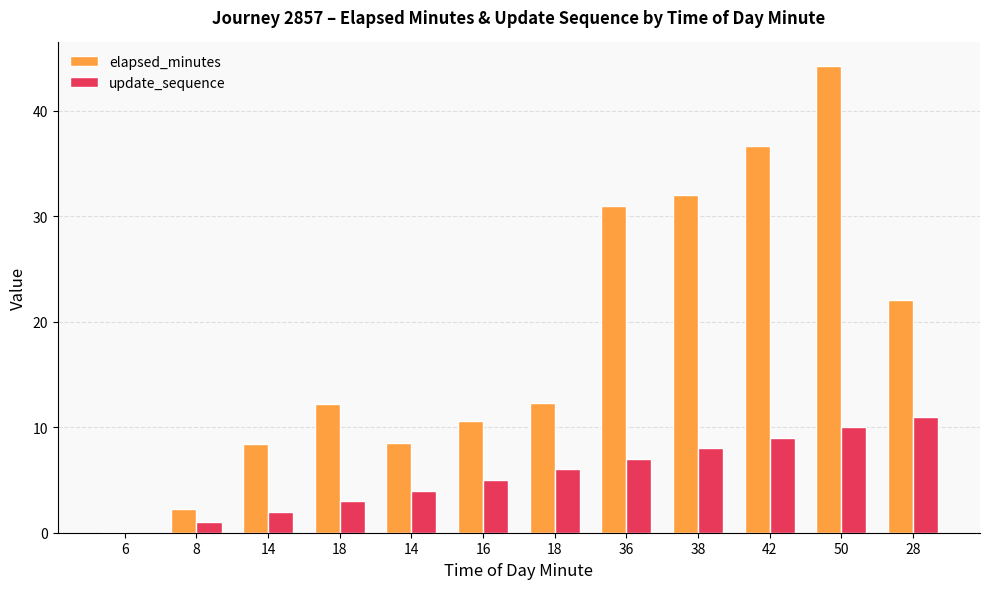

Which series has the widest spread of values?

elapsed_minutes